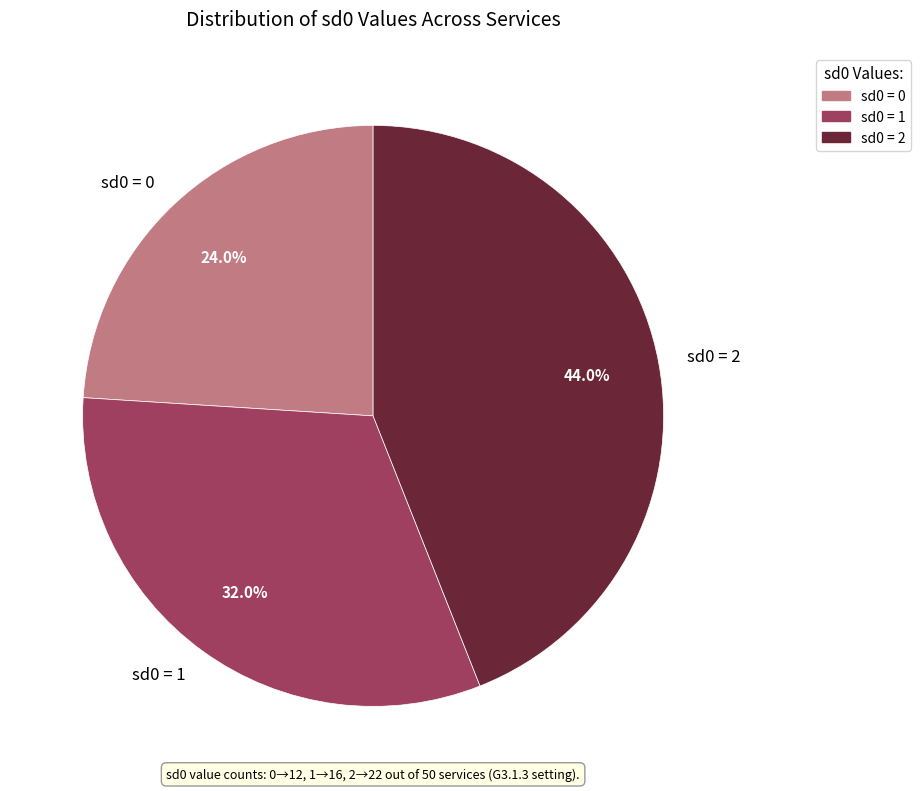

Rank the categories by value from highest to lowest.

sd0 = 2, sd0 = 1, sd0 = 0